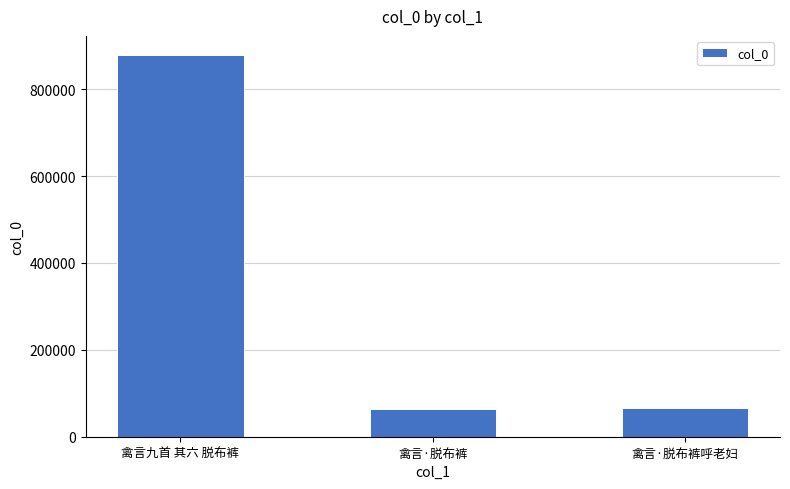

What is the label of the 1st bar from the left?

禽言九首 其六 脱布裤